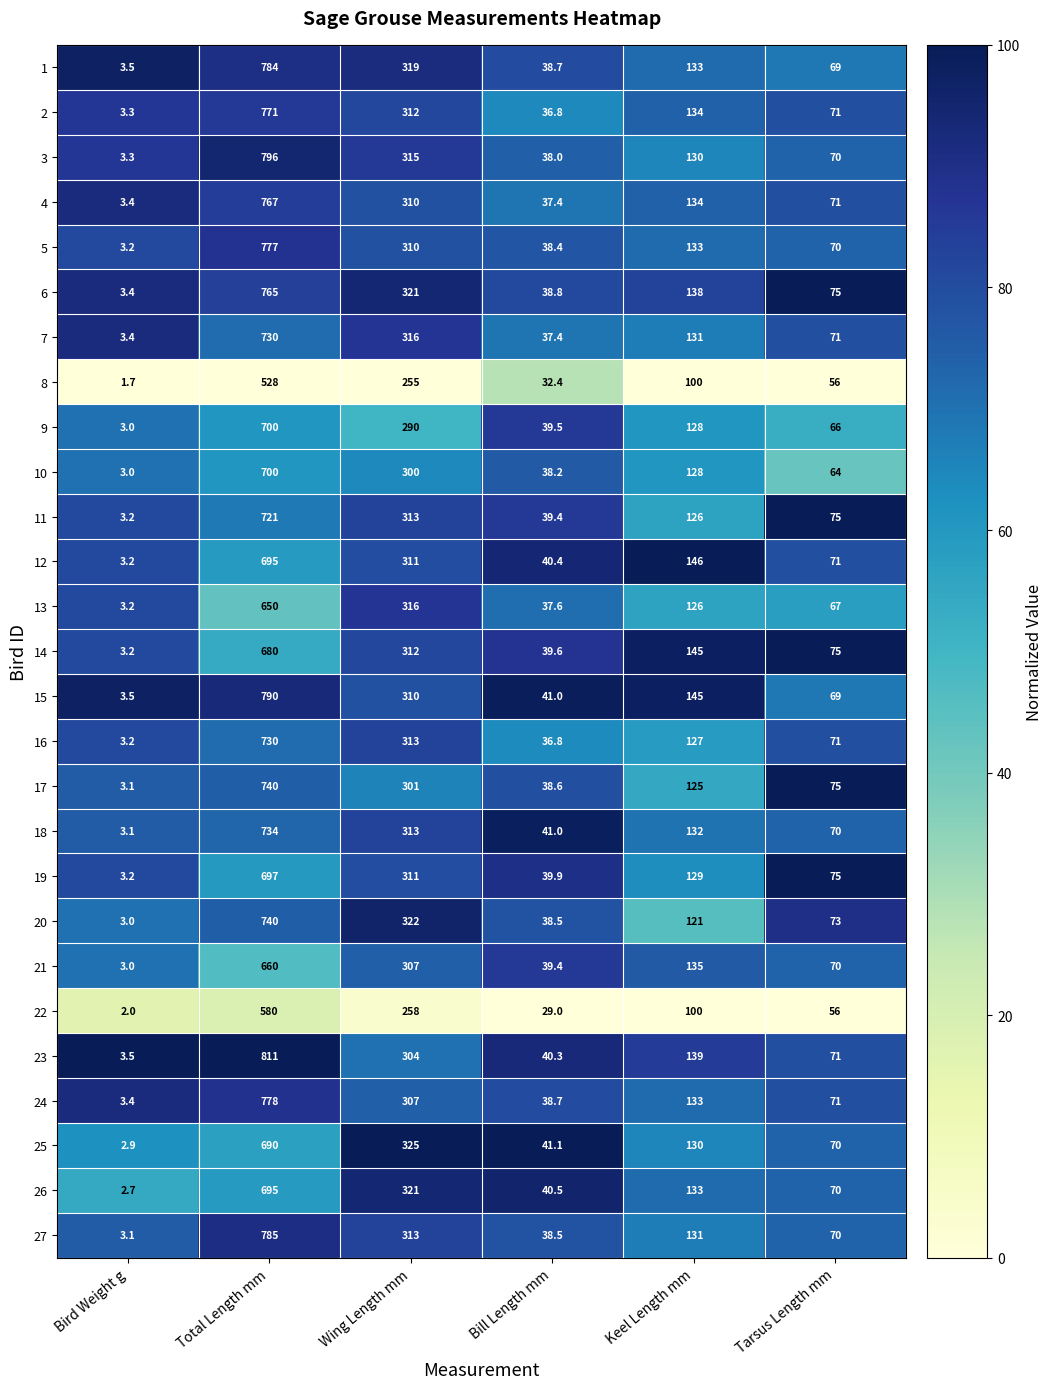

What is the difference between the 23 values at Wing Length mm and Total Length mm?

507.0